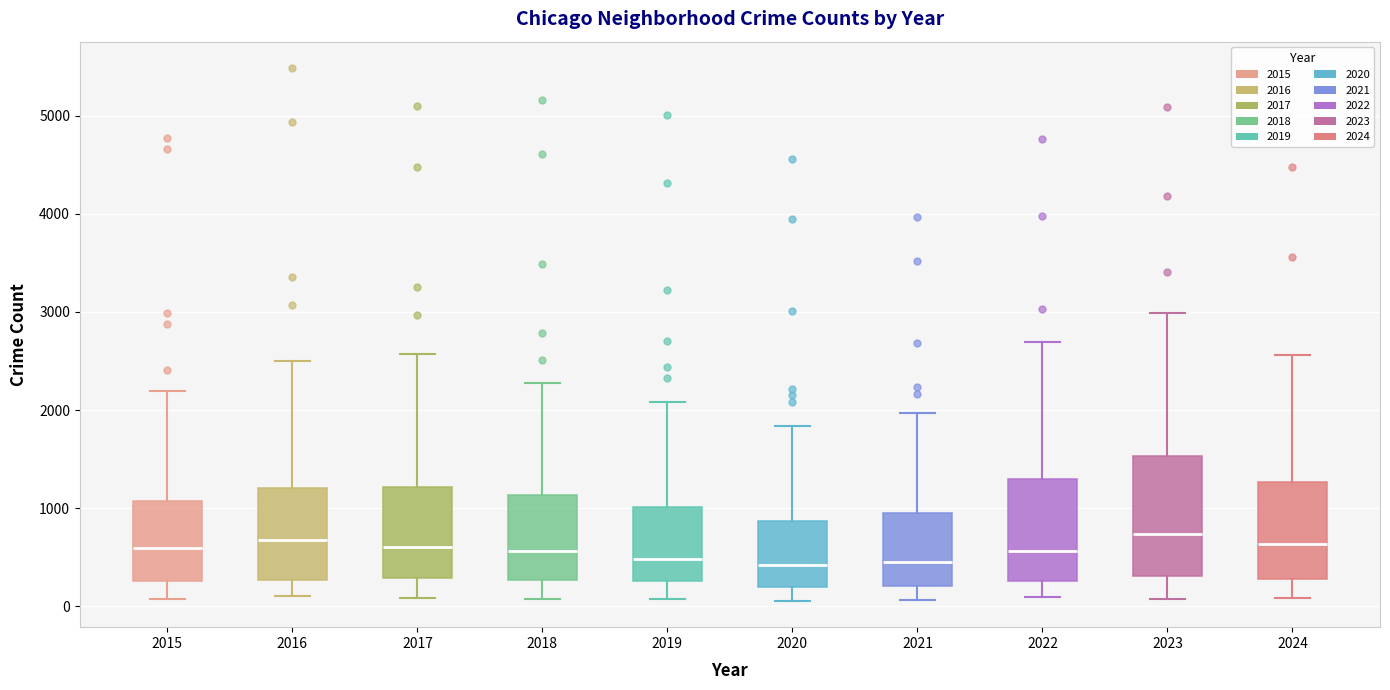

Reading left to right, transcribe this box plot: for each box, give where its median line is, the range the box spans, and where its two whiskers end, as read against the y-axis. The values are not printed on the chart, so give them approximately, as read against the axis.

2015: median 600, box 300 to 1100, whiskers 100 to 2200
2016: median 700, box 300 to 1200, whiskers 100 to 2500
2017: median 600, box 300 to 1200, whiskers 100 to 2600
2018: median 600, box 300 to 1100, whiskers 100 to 2300
2019: median 500, box 300 to 1000, whiskers 100 to 2100
2020: median 400, box 200 to 900, whiskers 100 to 1800
2021: median 500, box 200 to 900, whiskers 100 to 2000
2022: median 600, box 300 to 1300, whiskers 100 to 2700
2023: median 700, box 300 to 1500, whiskers 100 to 3000
2024: median 600, box 300 to 1300, whiskers 100 to 2600